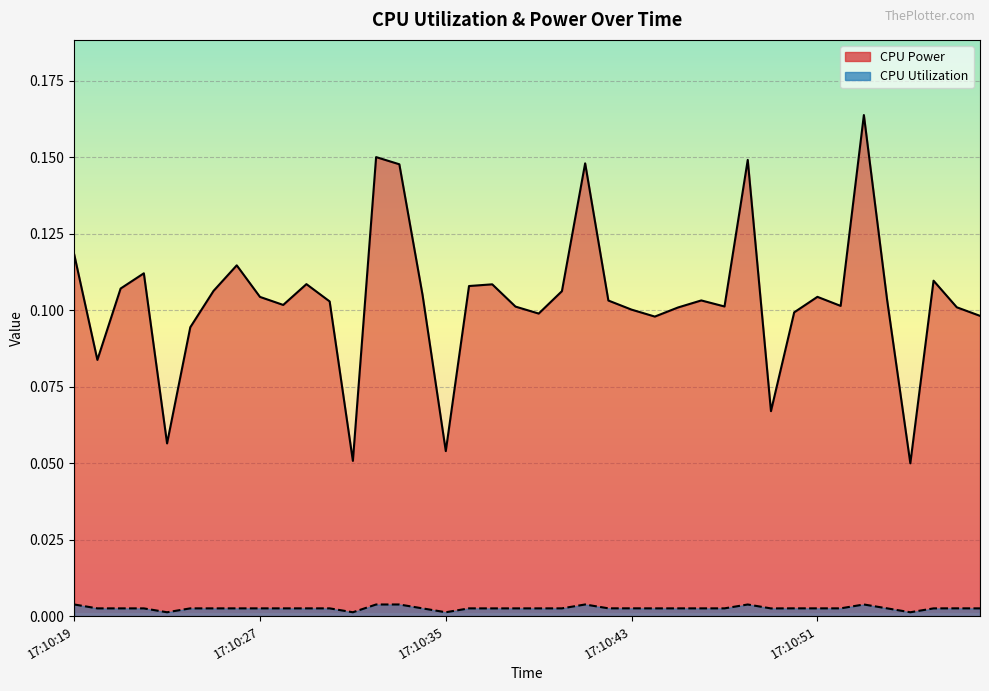

What is the sum of all CPU Utilization values?

0.1